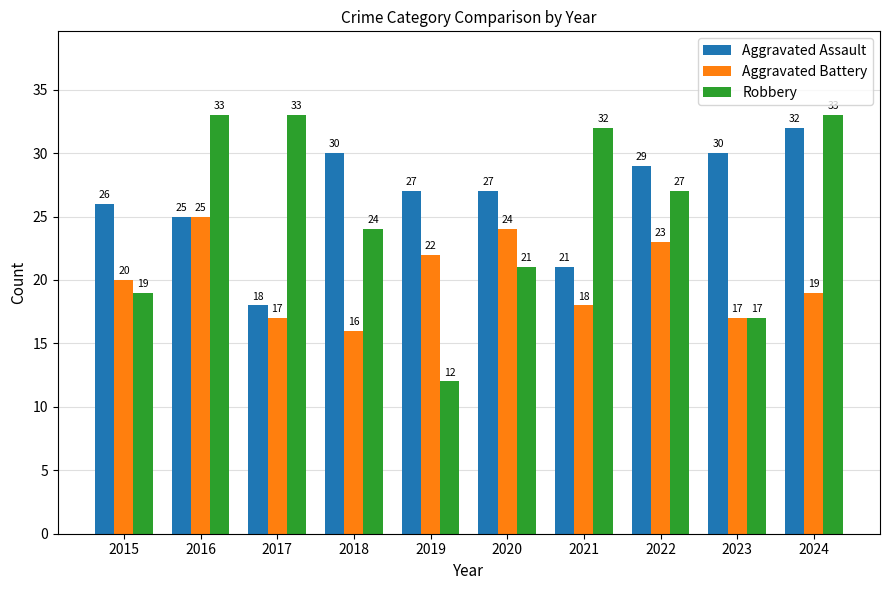

Rank the series by their average value, from highest to lowest.

Aggravated Assault, Robbery, Aggravated Battery